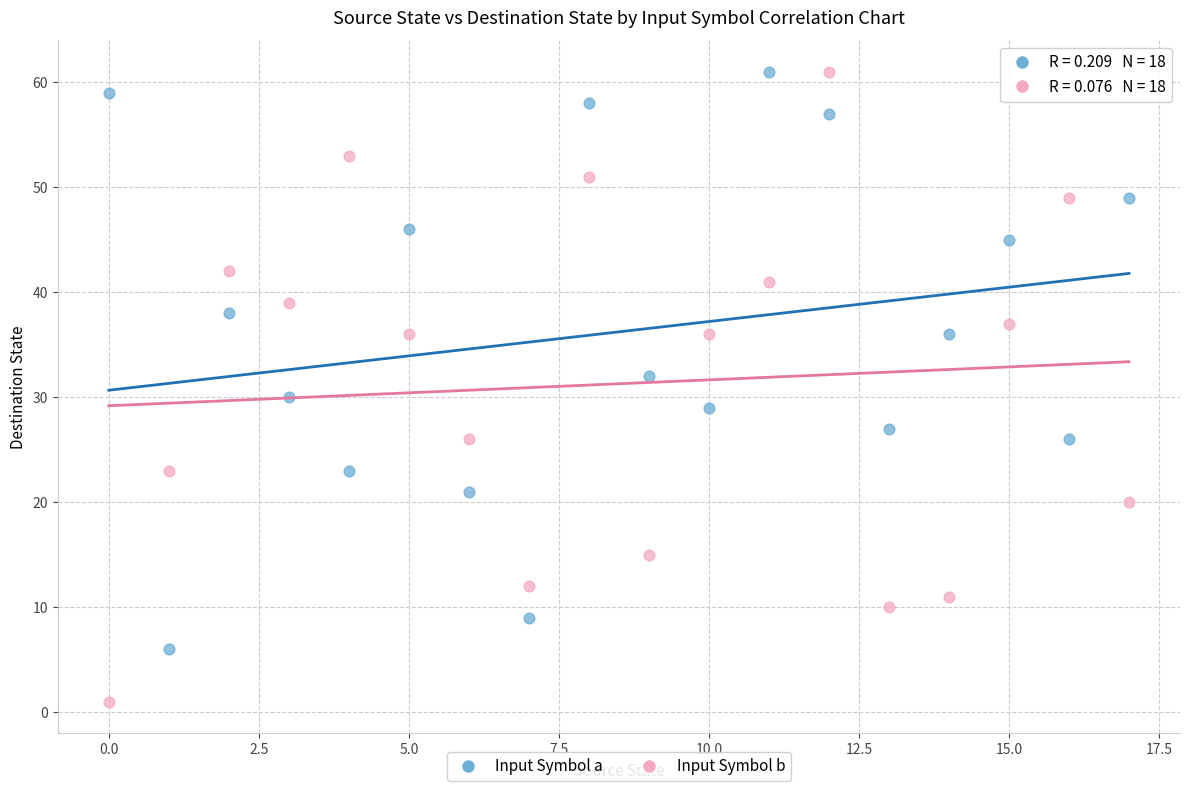

Which series has the largest Y range (max minus min)?

Input Symbol b